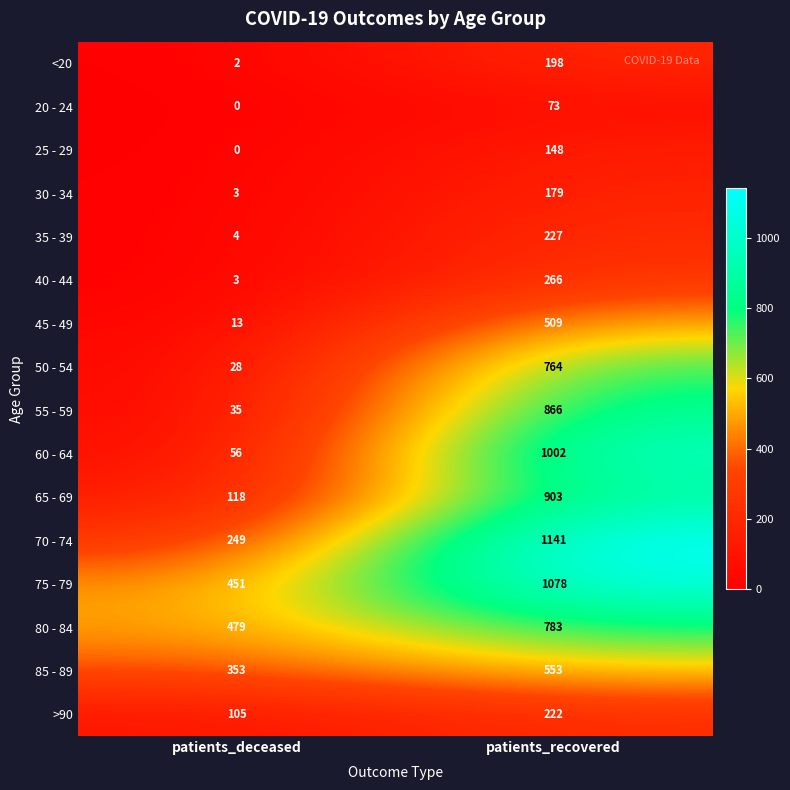

List the labels in order of 60 - 64 value, largest first.

patients_recovered, patients_deceased